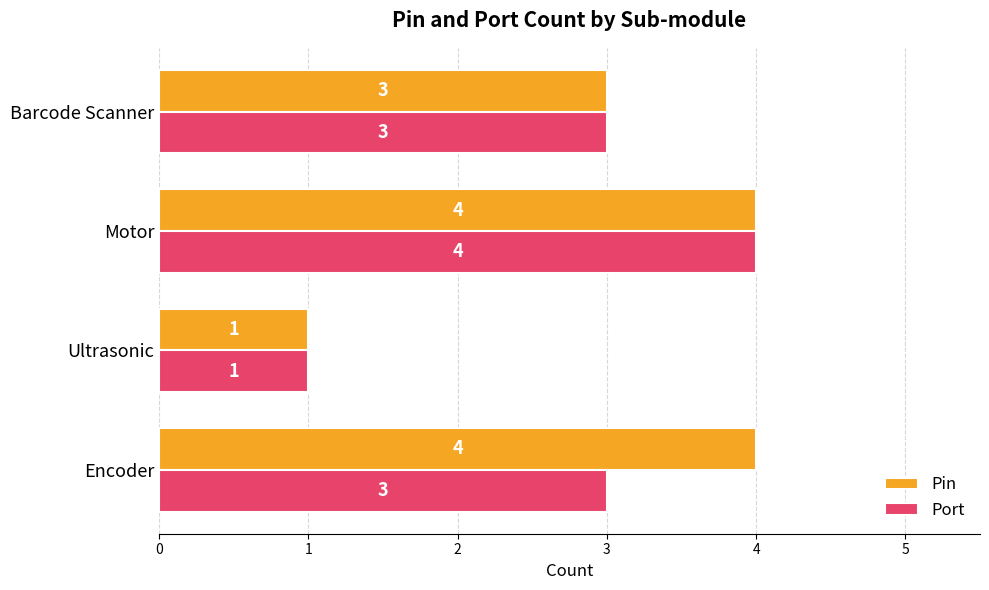

Where is Pin nearest to the value 2?

Ultrasonic